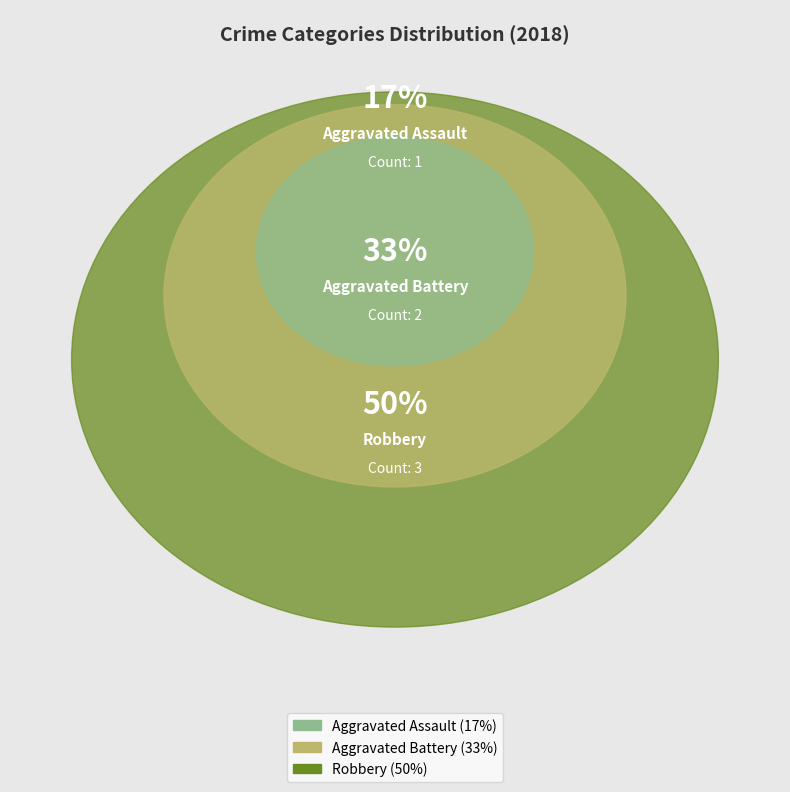

Is it true that Robbery is 61% of the pie?

False